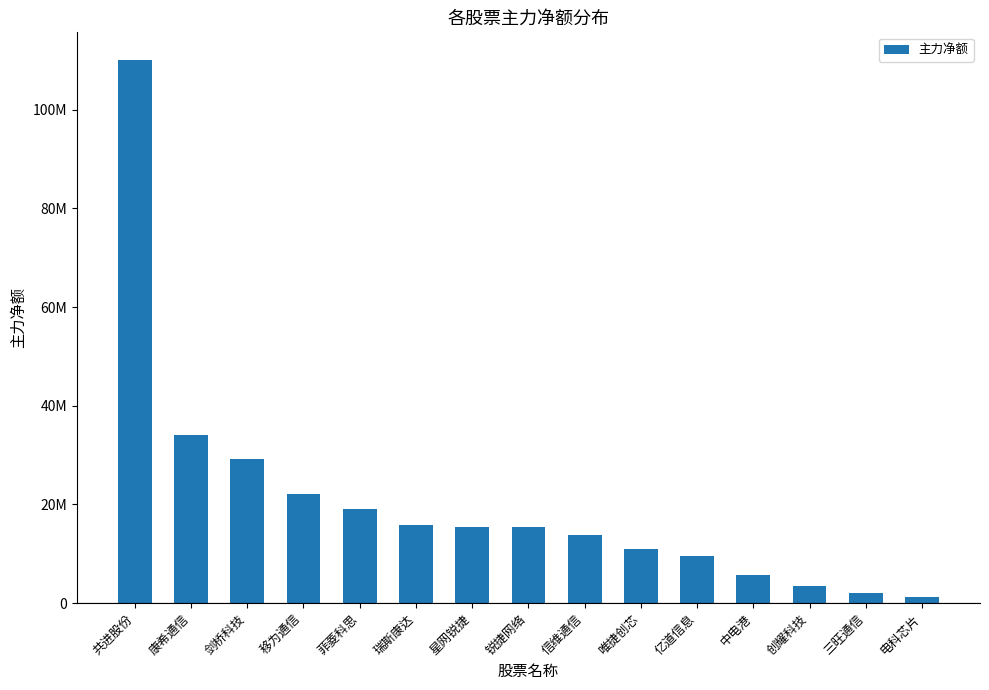

What is the value of the 13th bar from the left?

3545454